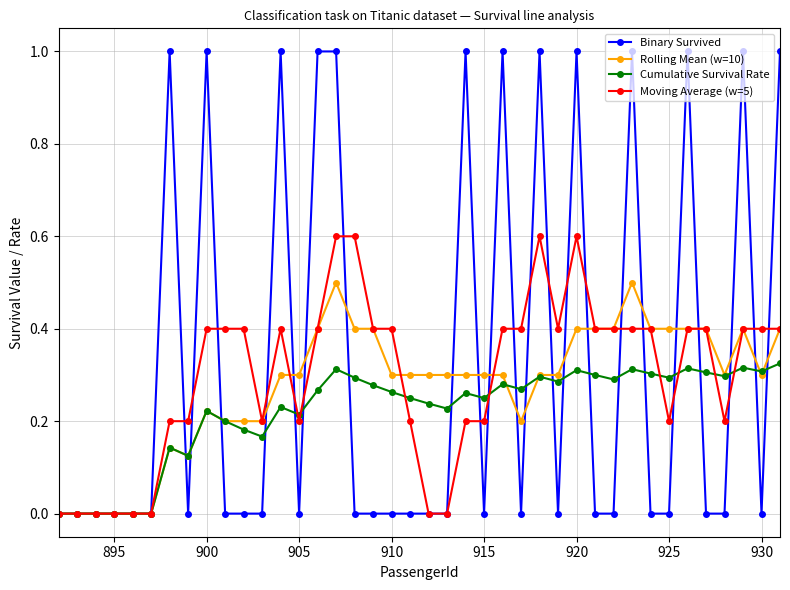

Which series has the widest spread of values?

Binary Survived